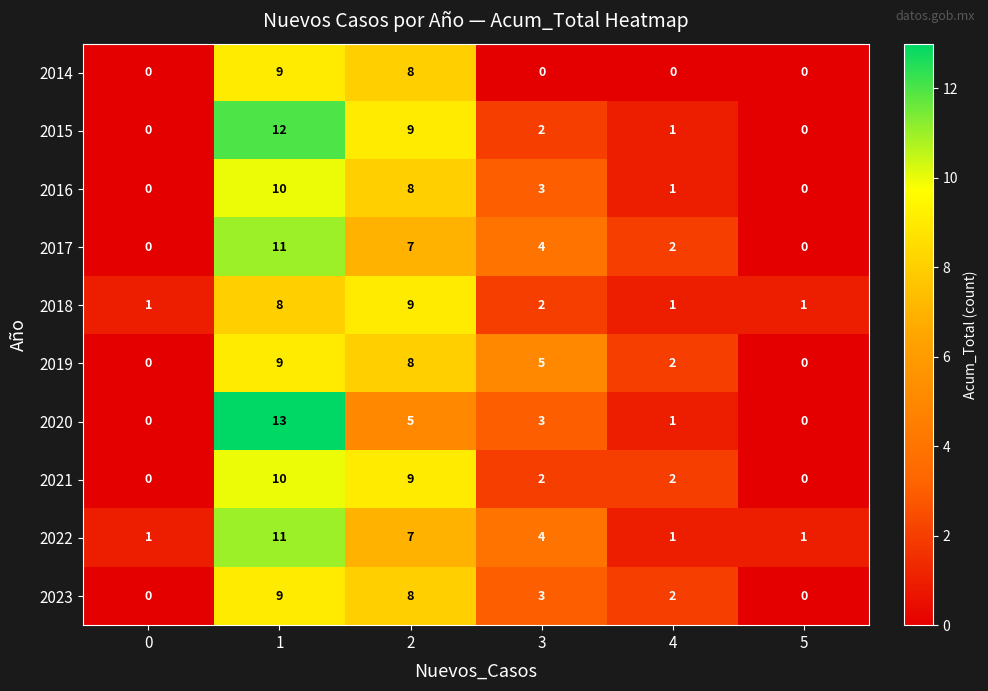

What is the spread (max minus min) of values at 2?

4